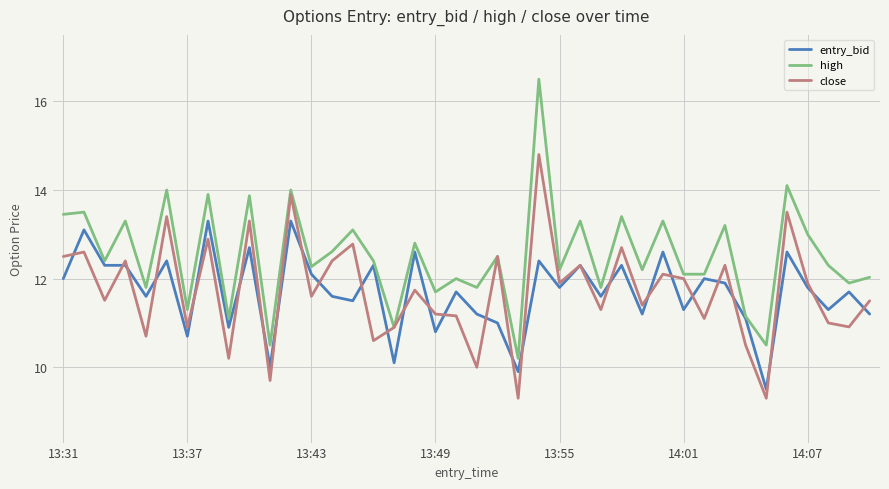

What is the difference between the second highest and second lowest values in the close series?

4.6